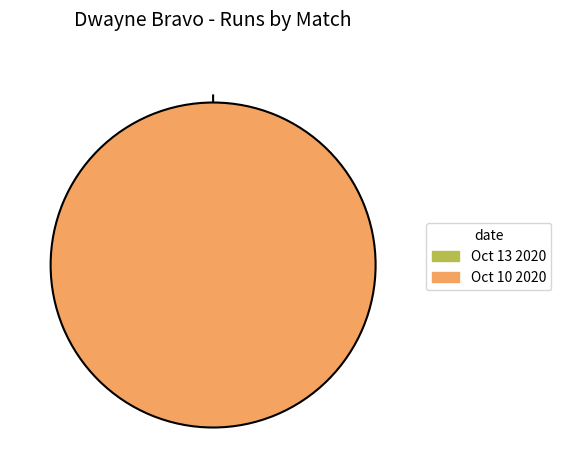

True or false: Oct 13 2020 accounts for 9% of the total.

False